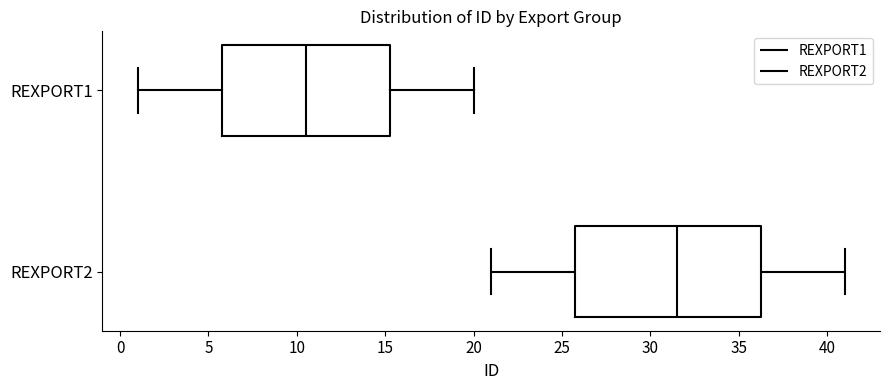

Which box has the furthest to the right median line?

REXPORT2